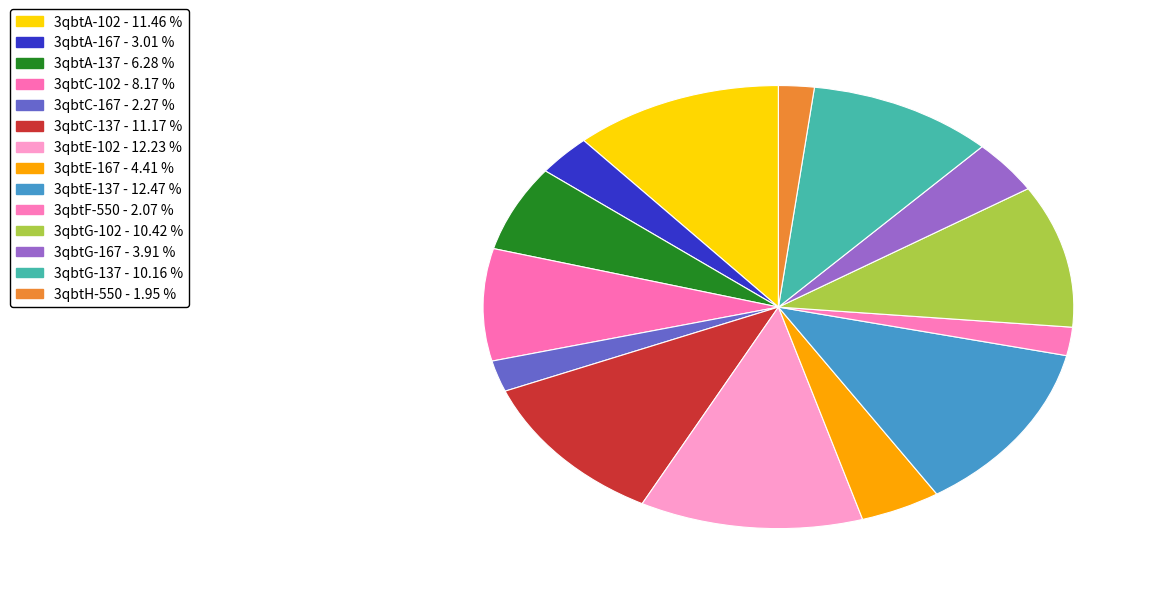

To the nearest percent, what portion does 3qbtE-167 represent?

4%